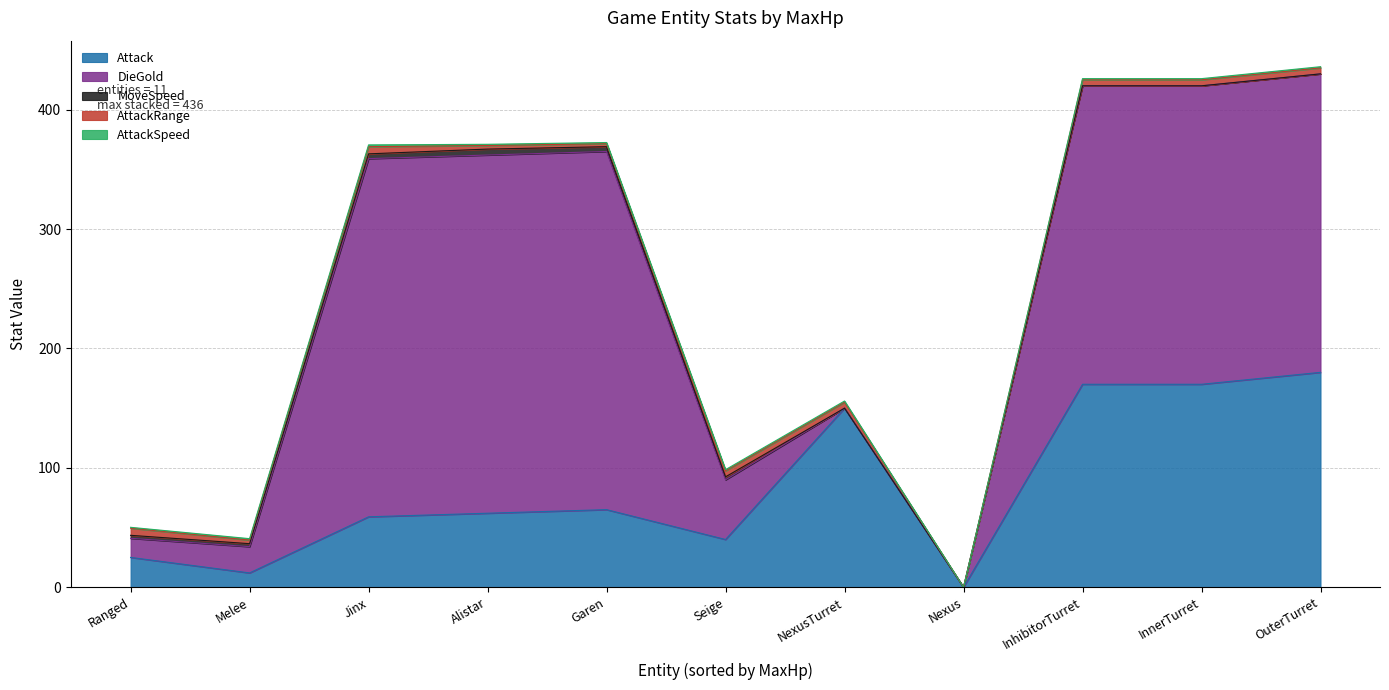

True or false: AttackSpeed and AttackRange intersect in this chart.

False